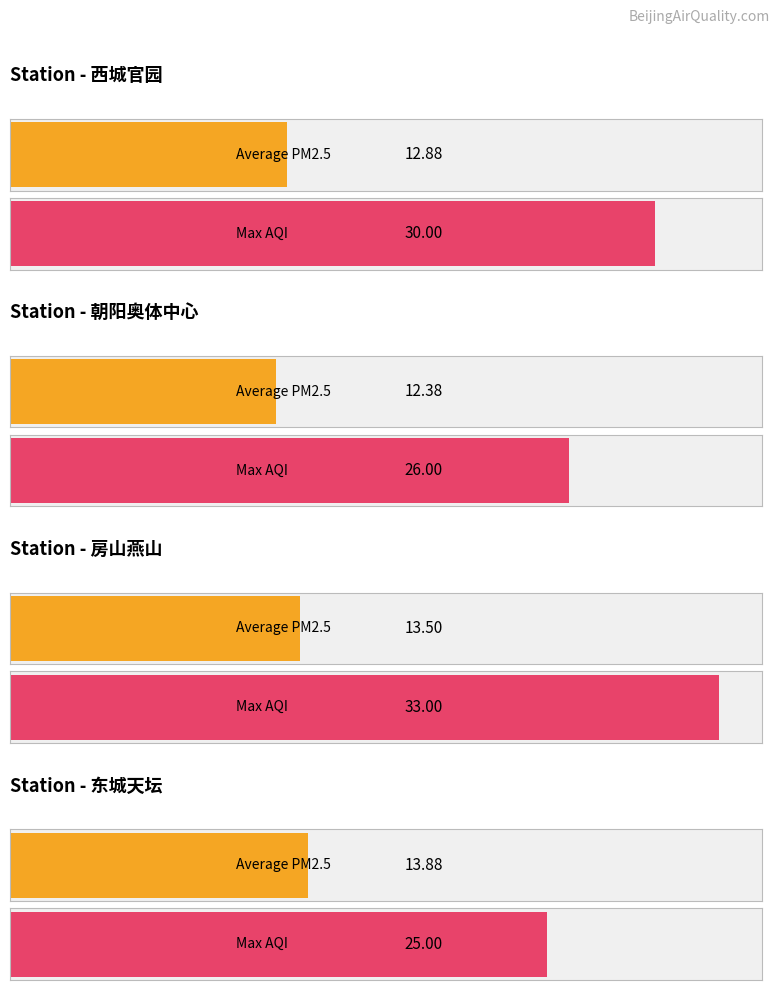

What position from the right is 东城天坛?

1